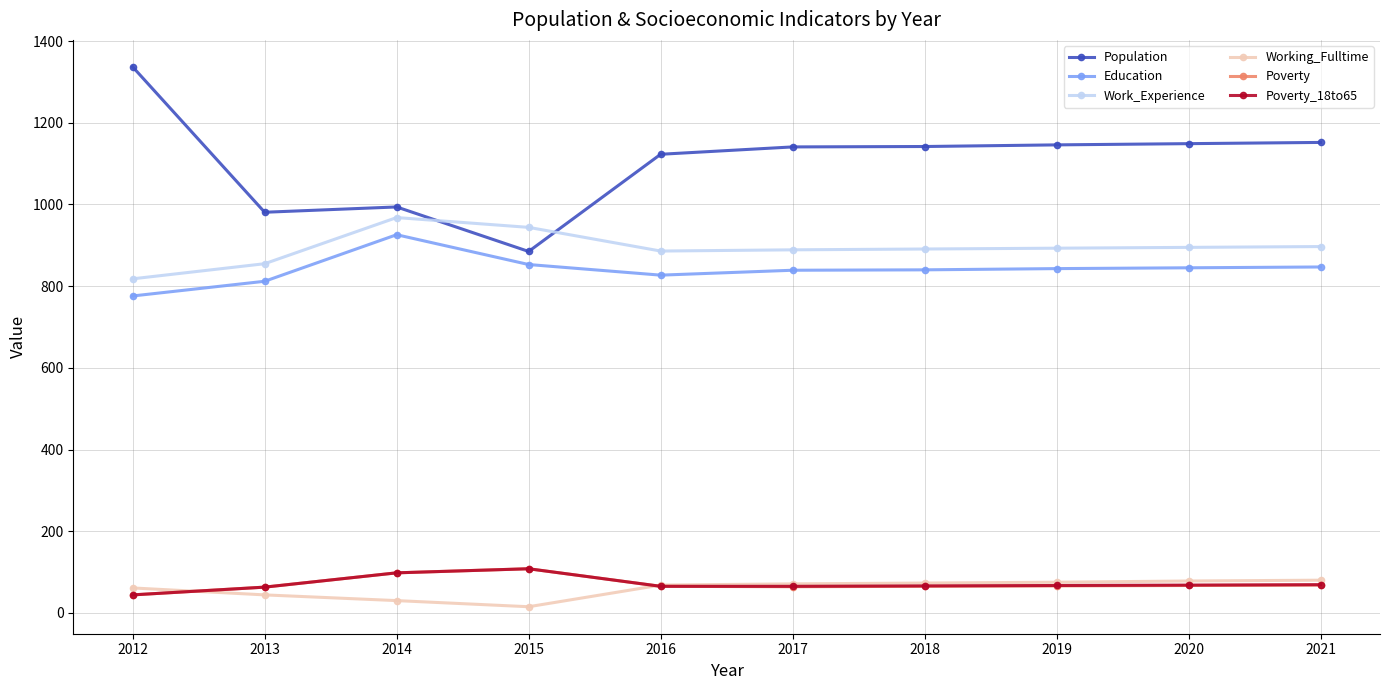

In Population, how many points are higher than both neighbors (excluding endpoints)?

1